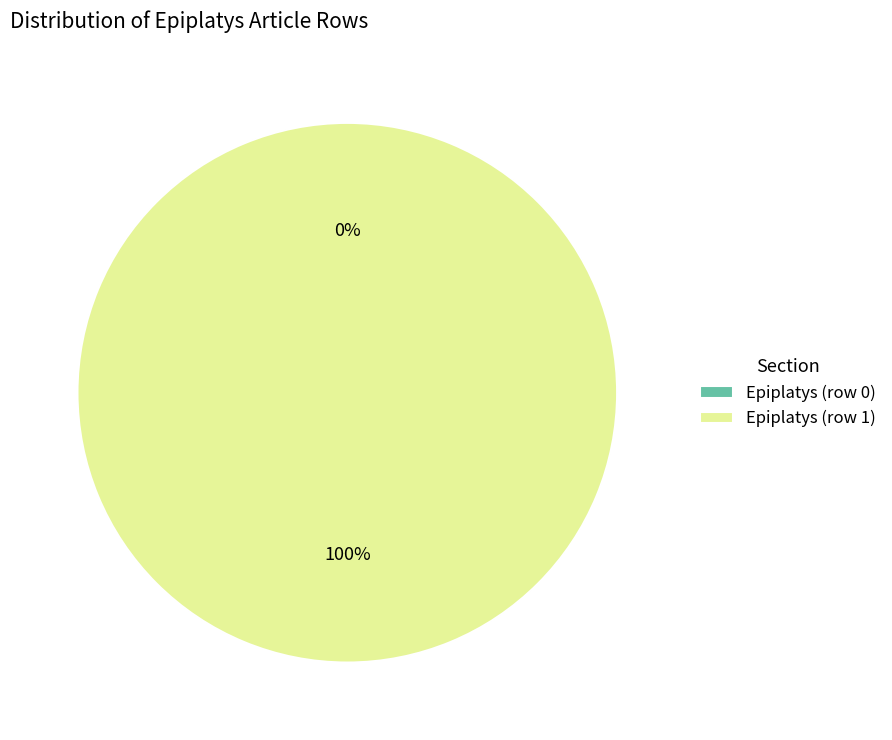

Which category has the smallest portion of the pie?

Epiplatys (row 0)